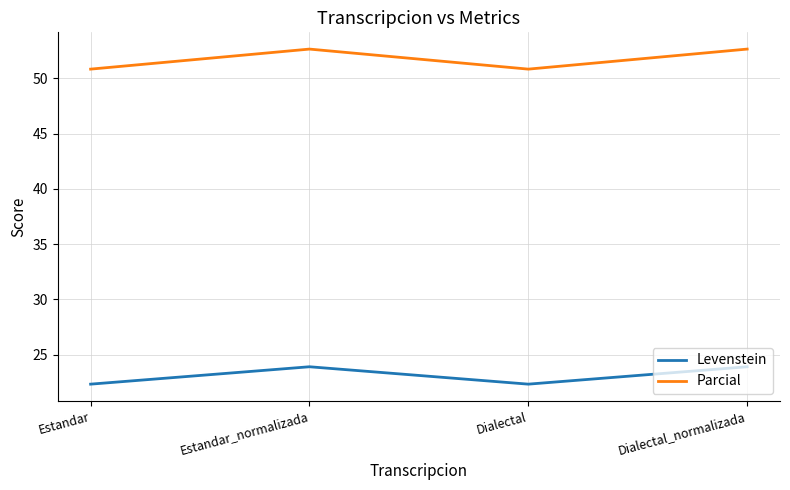

Reading left to right, what are all the values shown in this chart?

Levenstein: Estandar=22.3	Estandar_normalizada=23.9	Dialectal=22.3	Dialectal_normalizada=23.9
Parcial: Estandar=50.8	Estandar_normalizada=52.6	Dialectal=50.8	Dialectal_normalizada=52.6